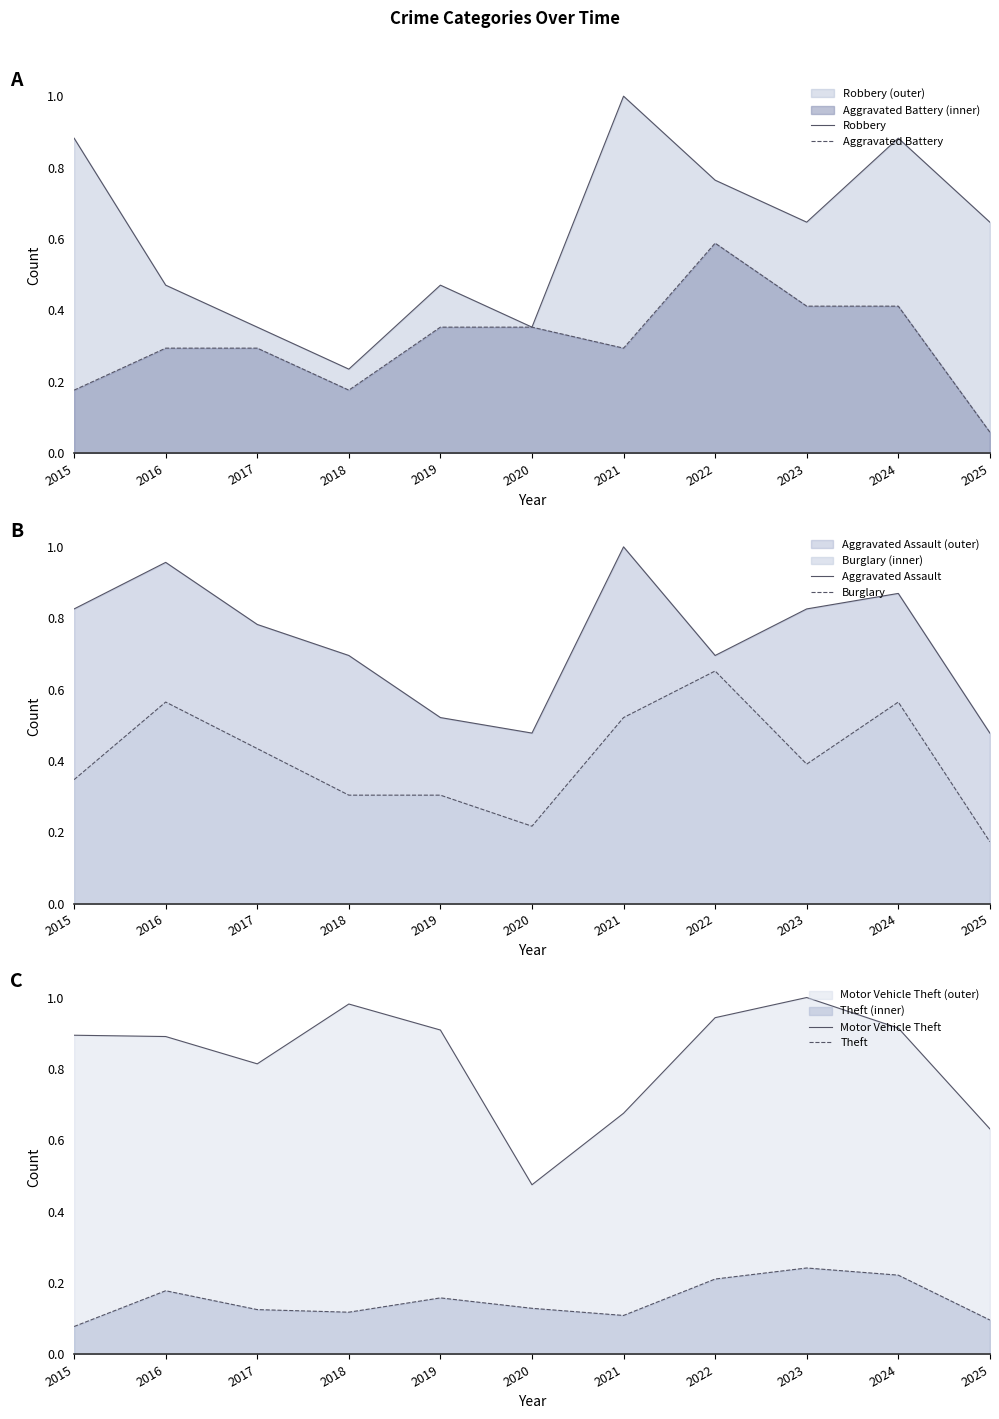

How many lines are shown in the chart?

6